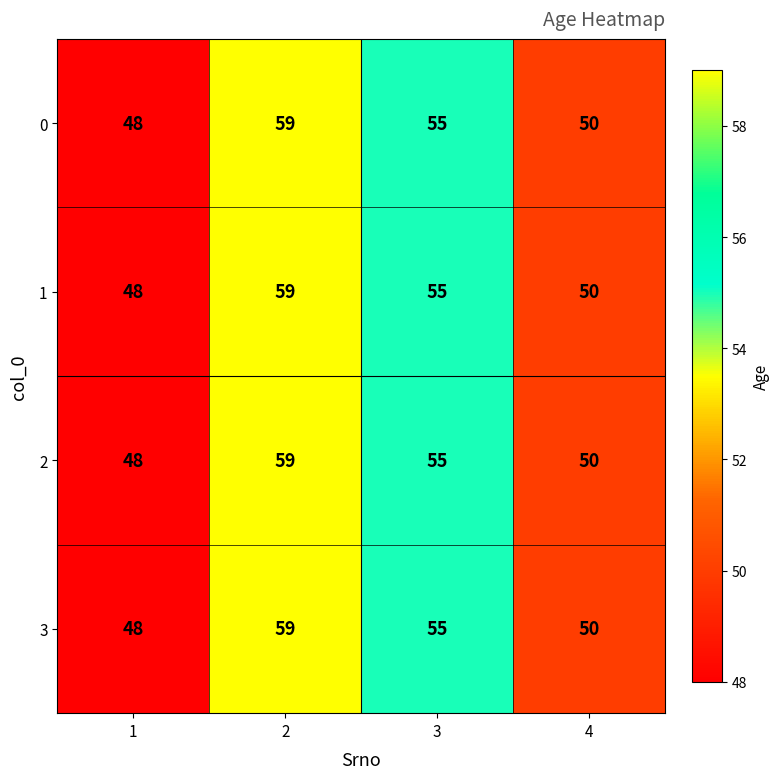

What is the total value across all series at 1?

192